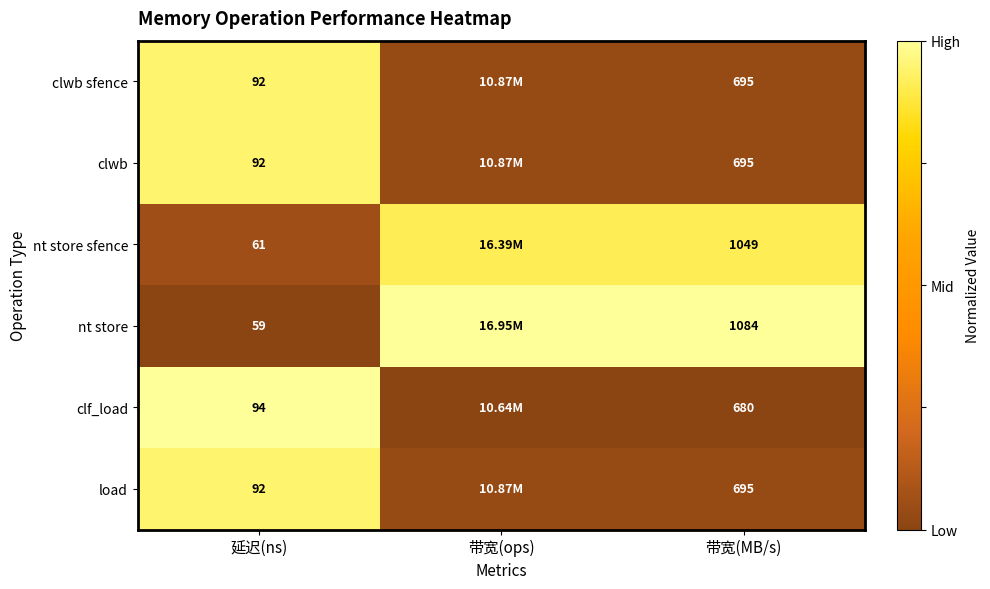

Between 延迟(ns) and 带宽(MB/s), which series saw the biggest shift?

nt store